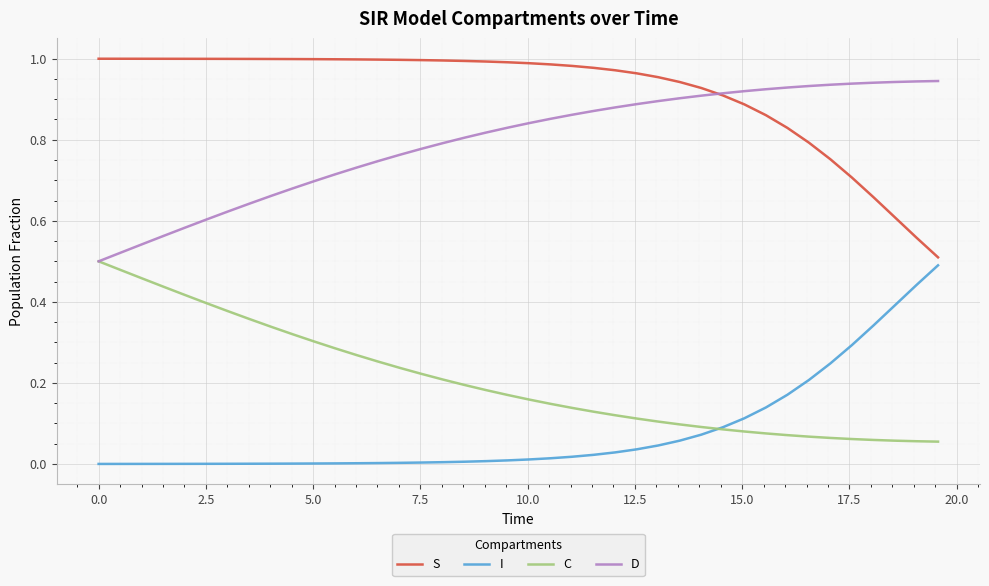

Which series has the largest total across all categories?

S